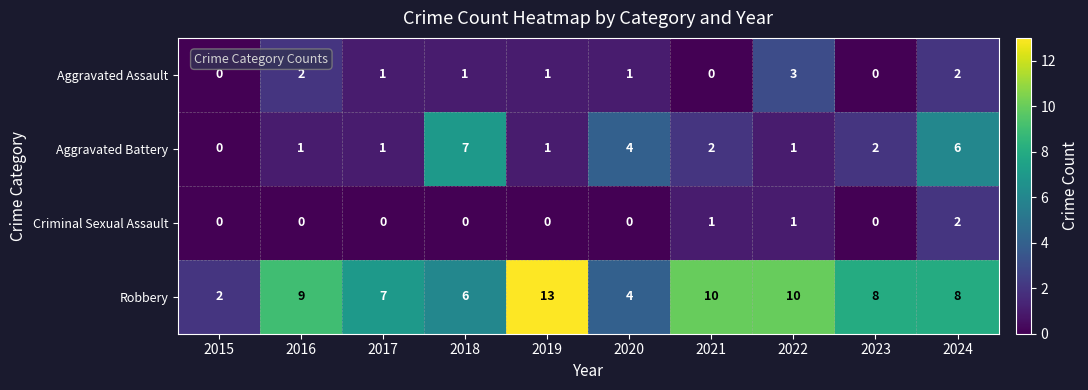

At which category does the chart reach its peak across all series?

2019